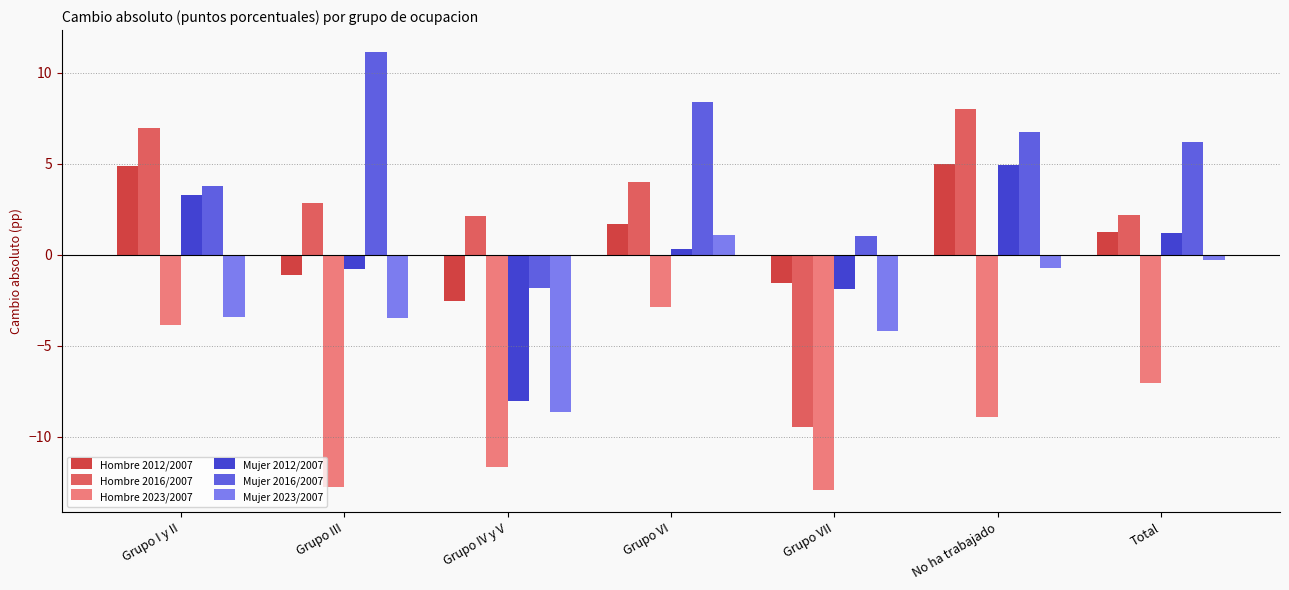

What is the difference between the maximum and minimum values in the Hombre 2023/2007 series?

10.1